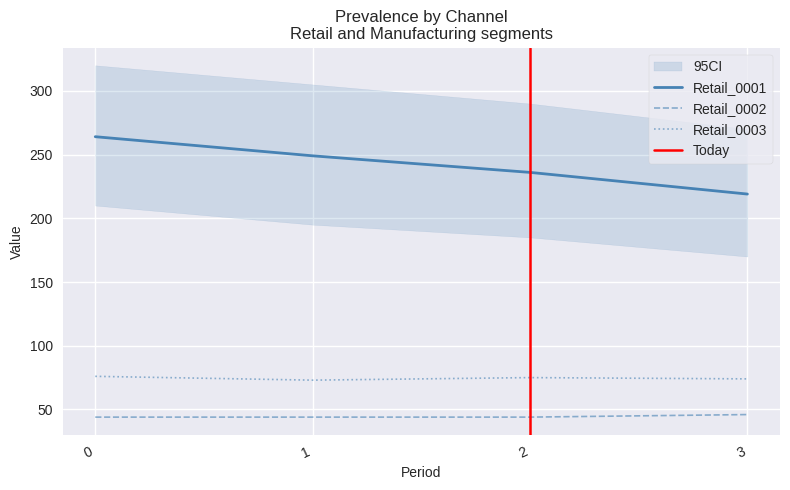

What is the value of the Retail_0002 point at the 2nd from the left?

44